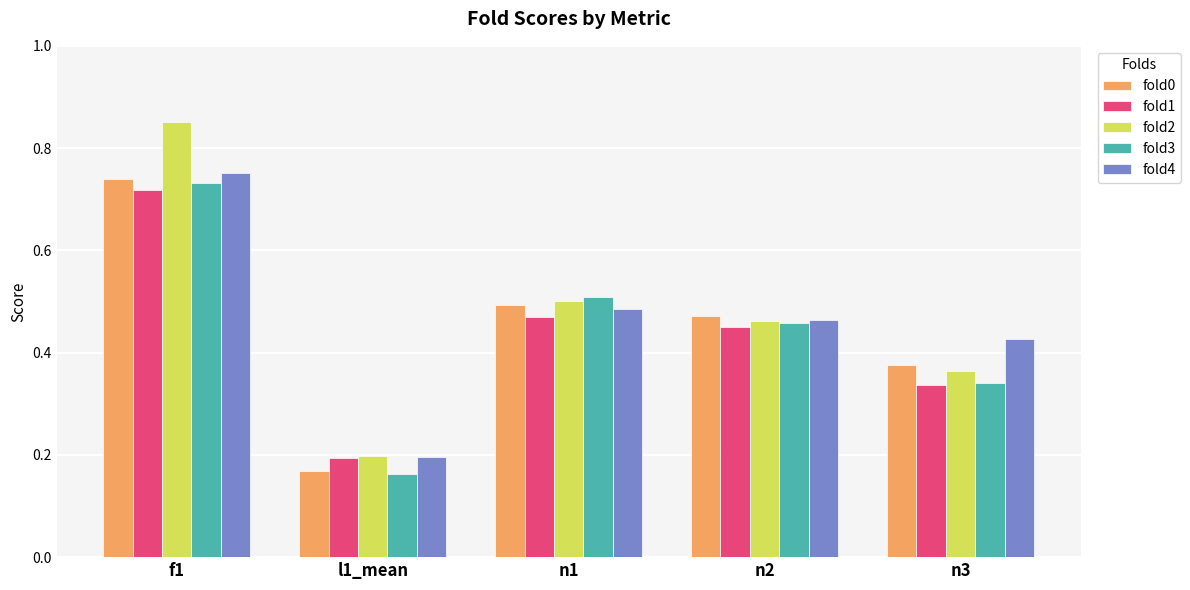

What is the difference between the second highest and second lowest values in the fold0 series?

0.1